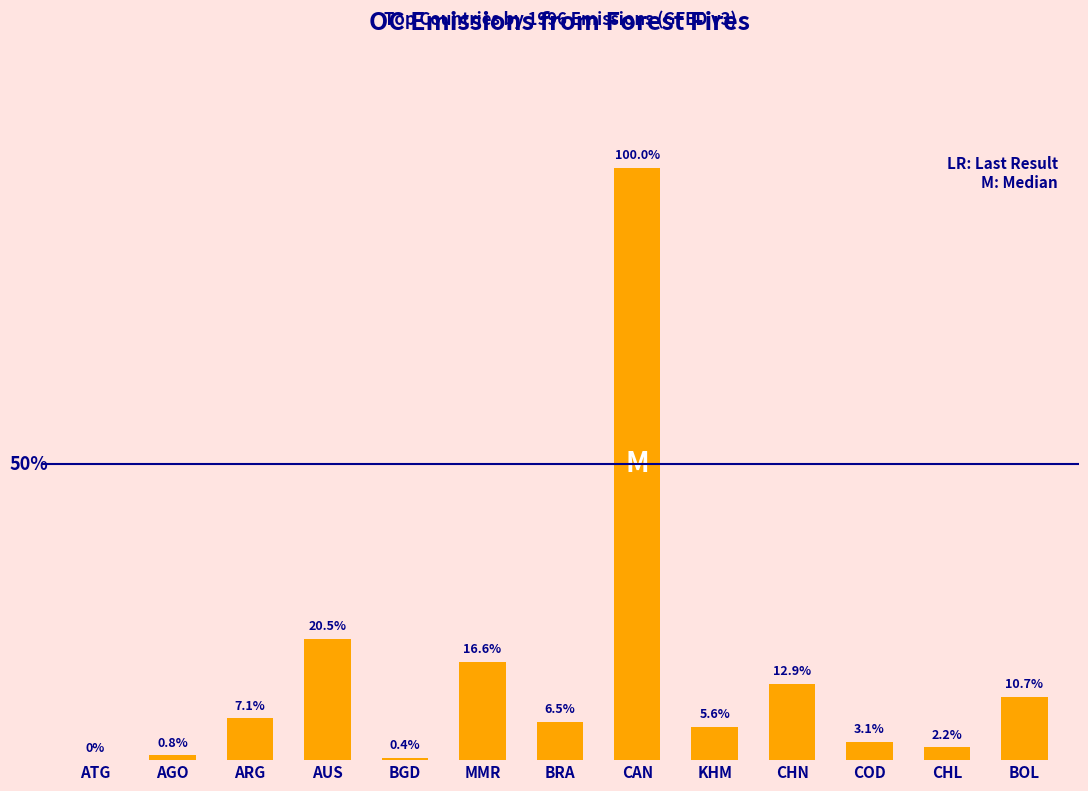

Rank the categories by value from highest to lowest.

CAN, AUS, MMR, CHN, BOL, ARG, BRA, KHM, COD, CHL, AGO, BGD, ATG